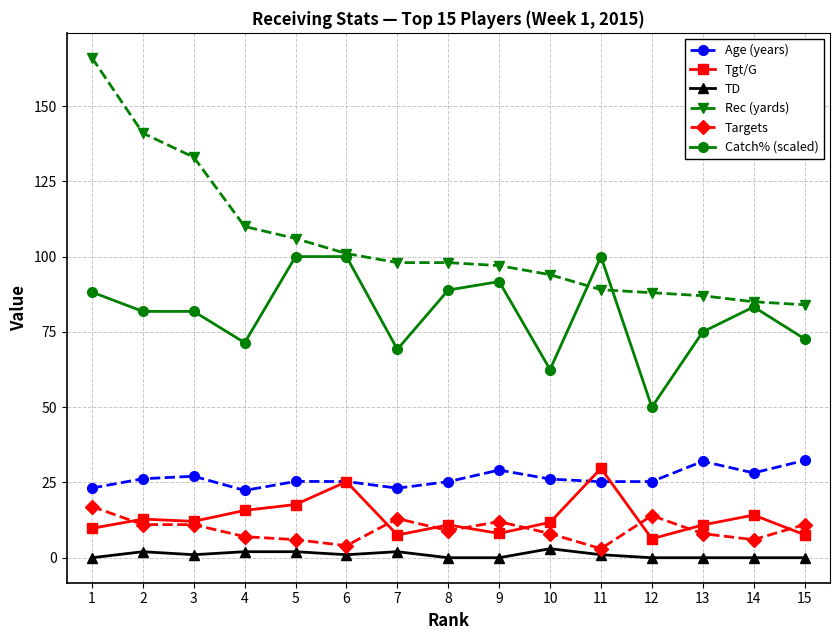

True or false: Catch% (scaled) has more than 1 interior local peaks.

True